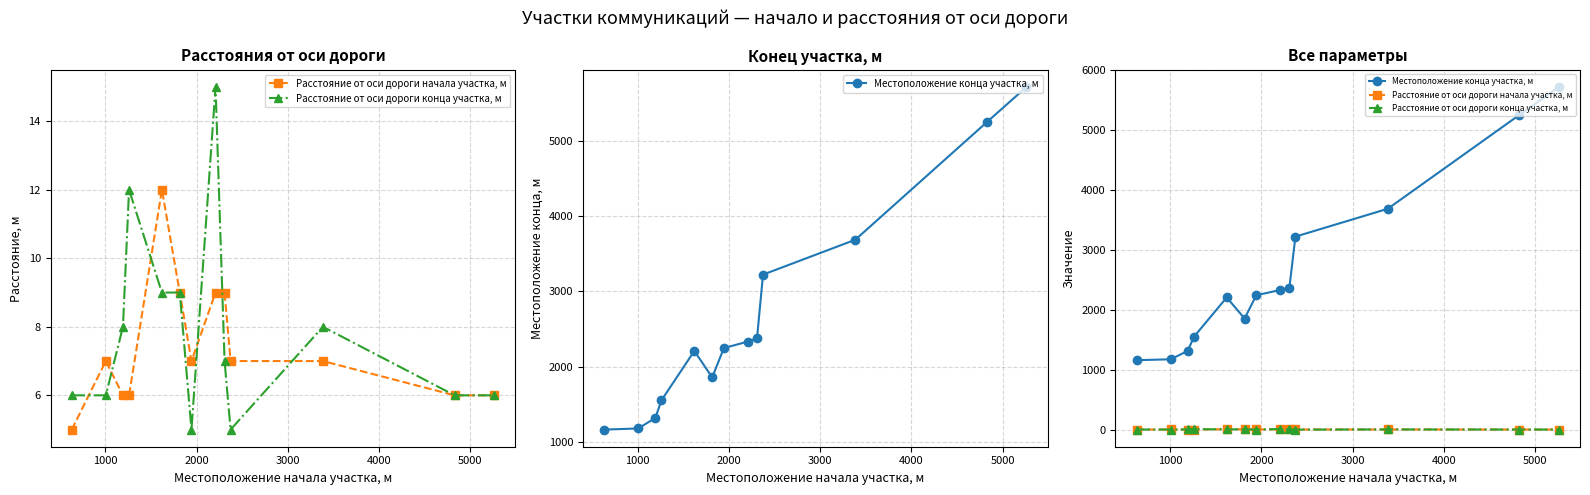

At how many categories does at least one series exceed 2090?

8